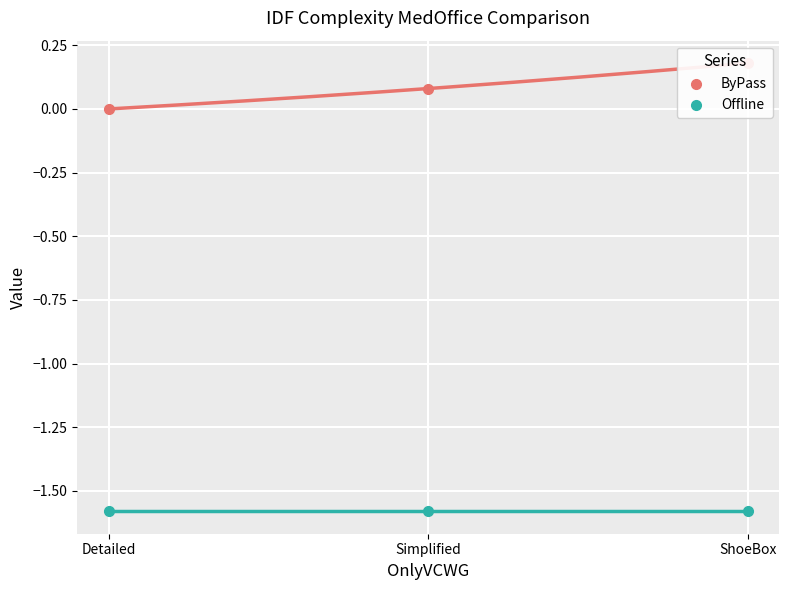

At how many categories does at least one series exceed 0?

2